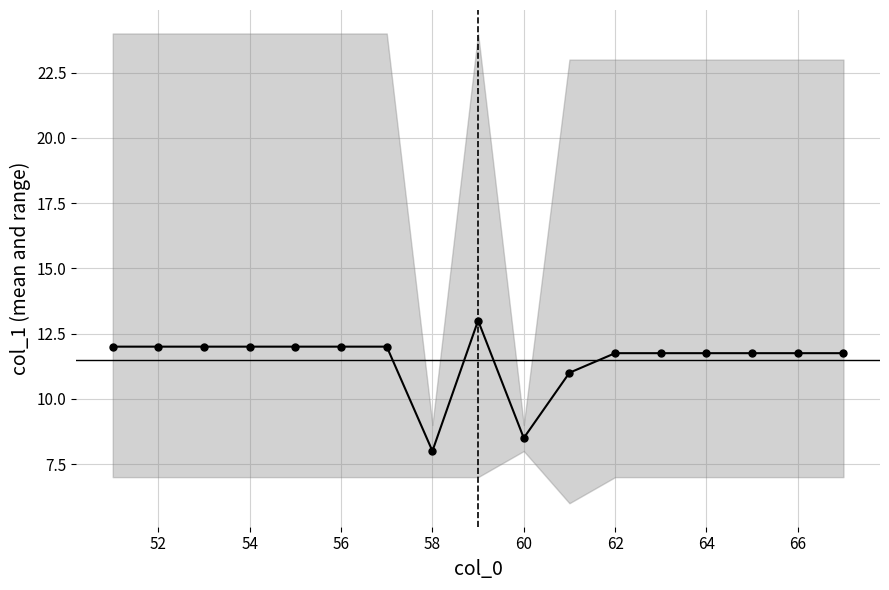

Reading left to right, what are all the values shown in this chart?

12.0	12.0	12.0	12.0	12.0	12.0	12.0	8.0	13.0	8.5	11.0	11.8	11.8	11.8	11.8	11.8	11.8